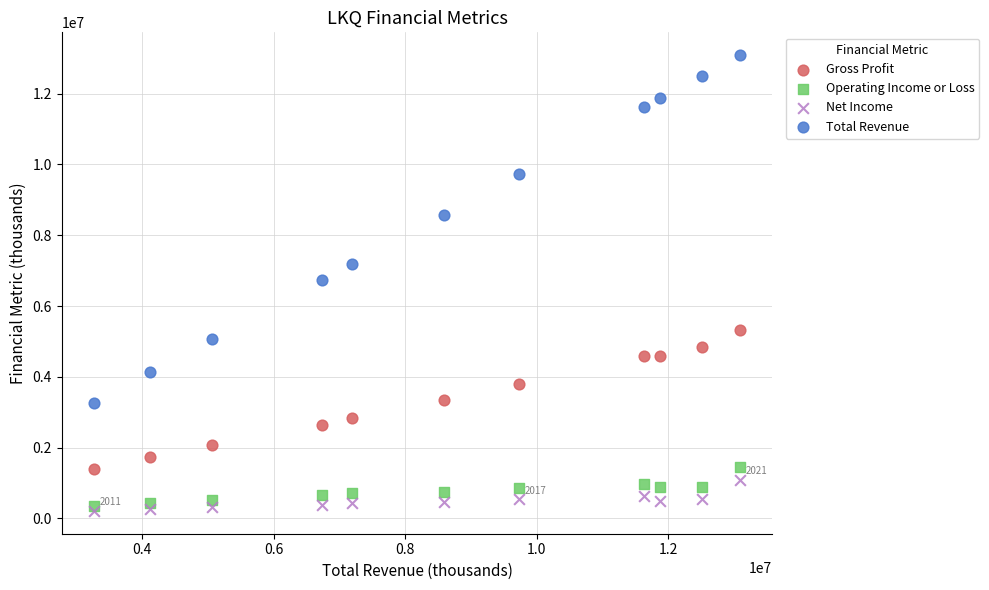

Which series reaches the maximum Y coordinate?

Total Revenue